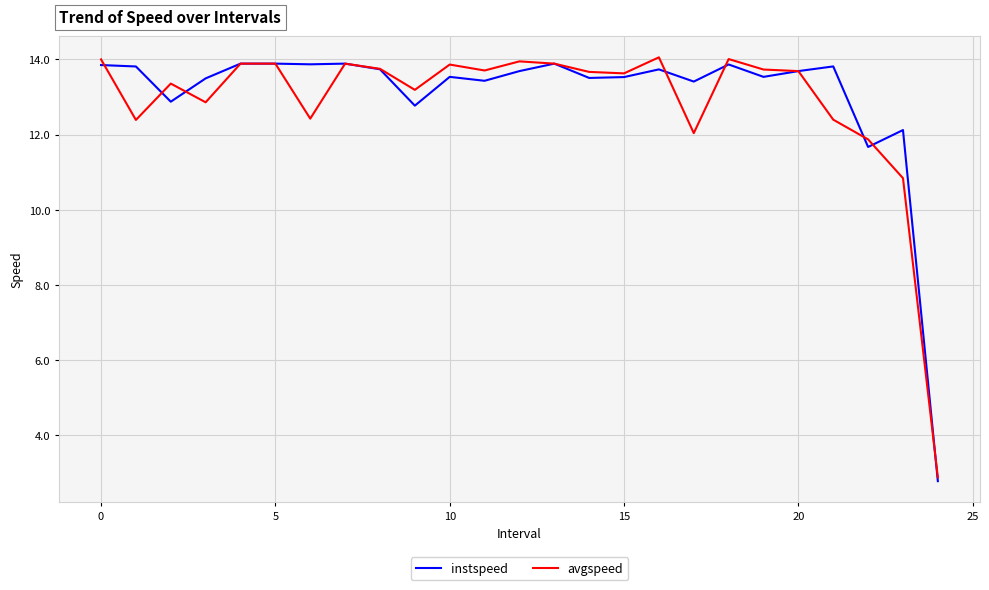

How many series are shown in this chart?

2